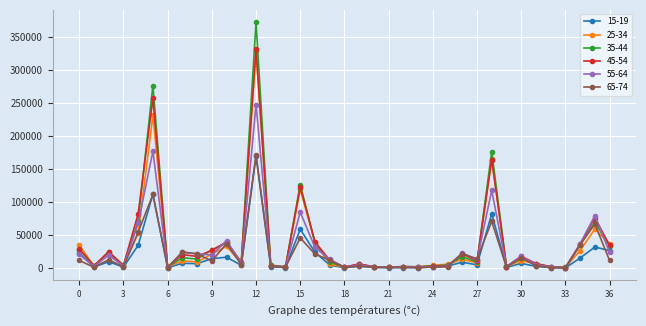

What is the greatest value displayed?

372145